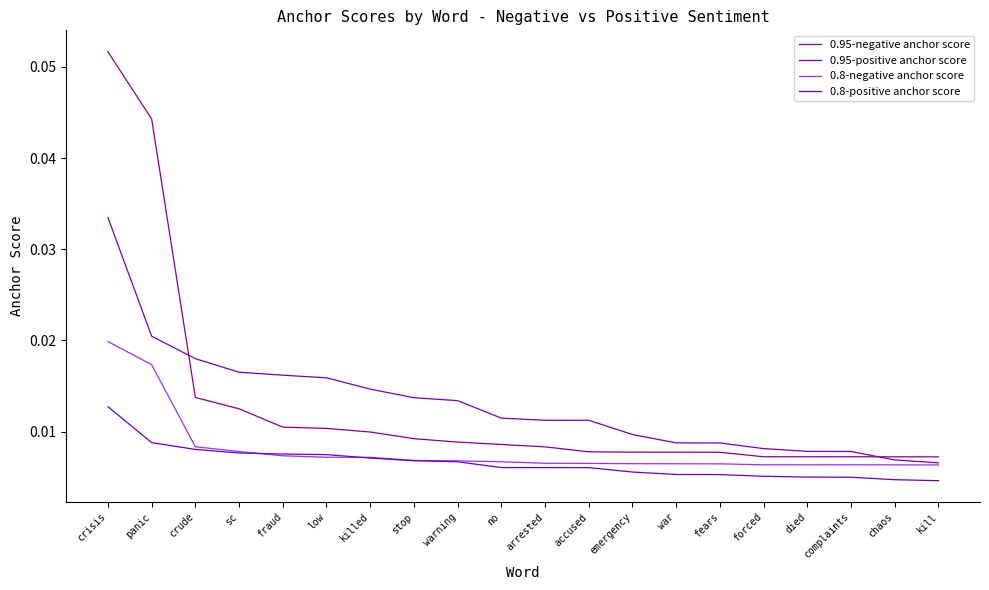

True or false: 0.95-negative anchor score and 0.8-positive anchor score intersect in this chart.

False